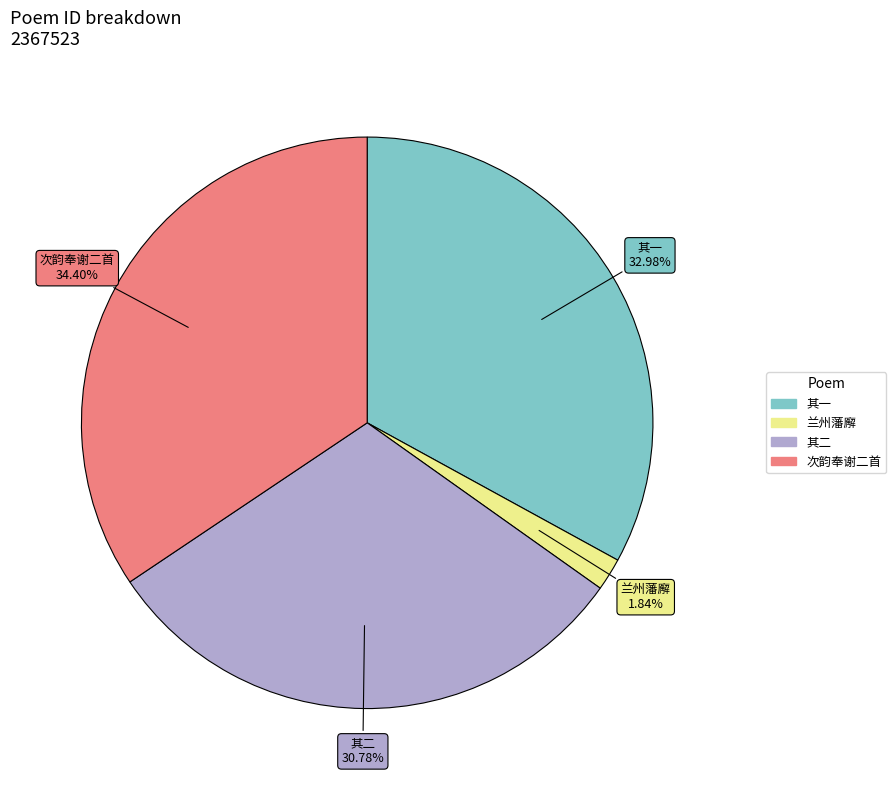

Is there a majority slice in this chart?

No